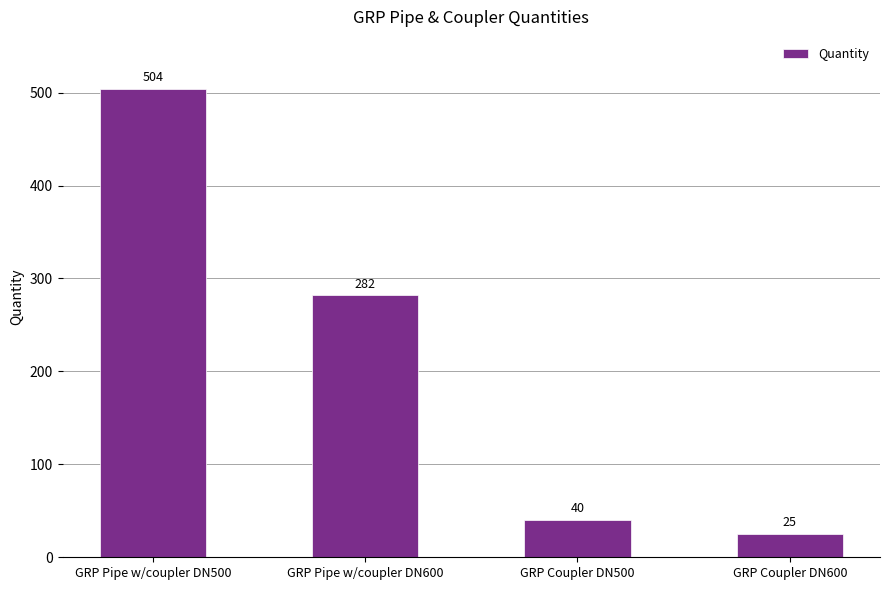

The chart shows a value of 148 at GRP Pipe w/coupler DN500. True or false?

False